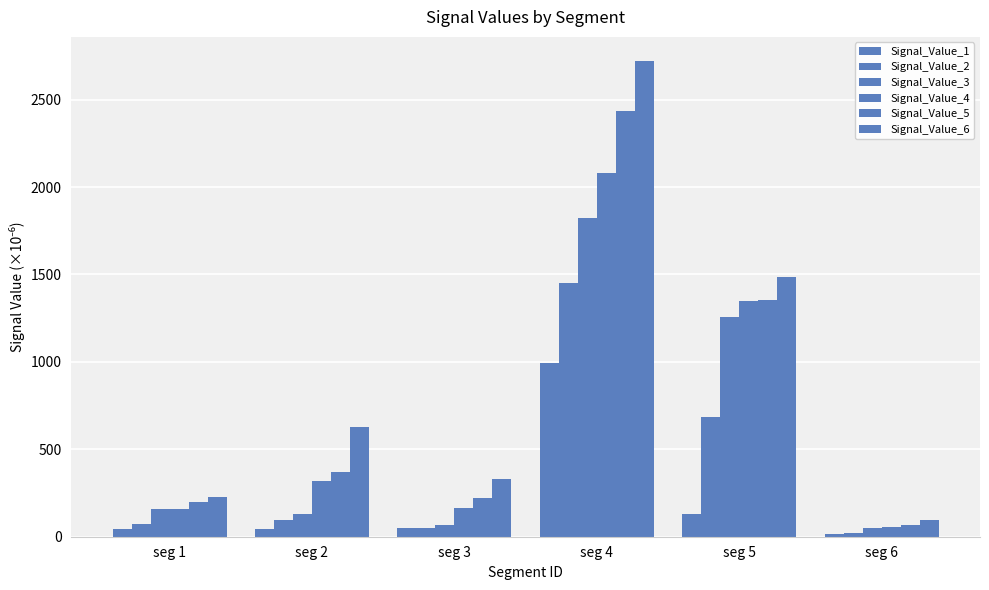

What is the total value across all series at seg 4?

11501.5